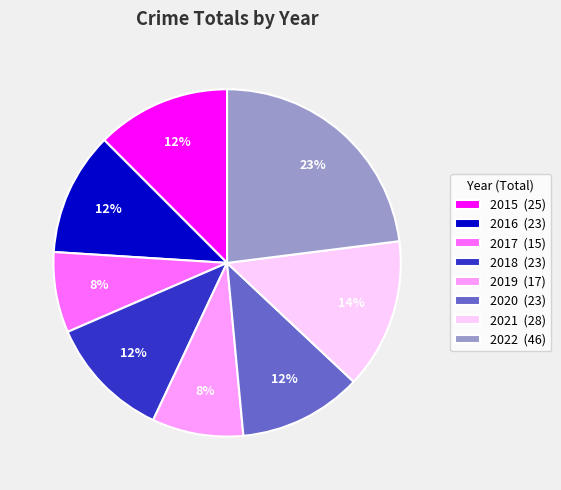

Does 2021 account for over 50% of the chart?

No